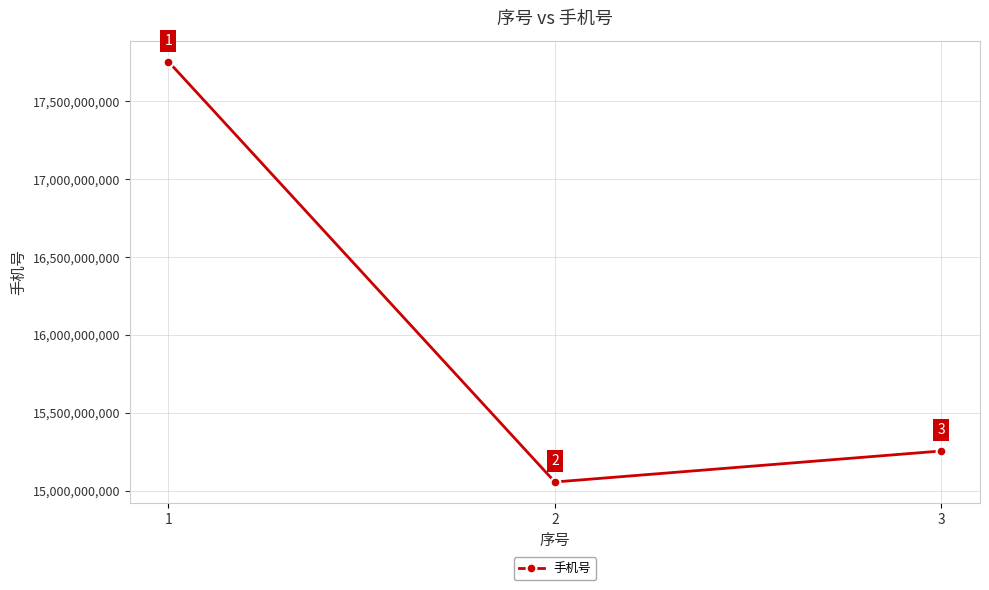

What is the sum of the values at 3 and 1?

33009878925